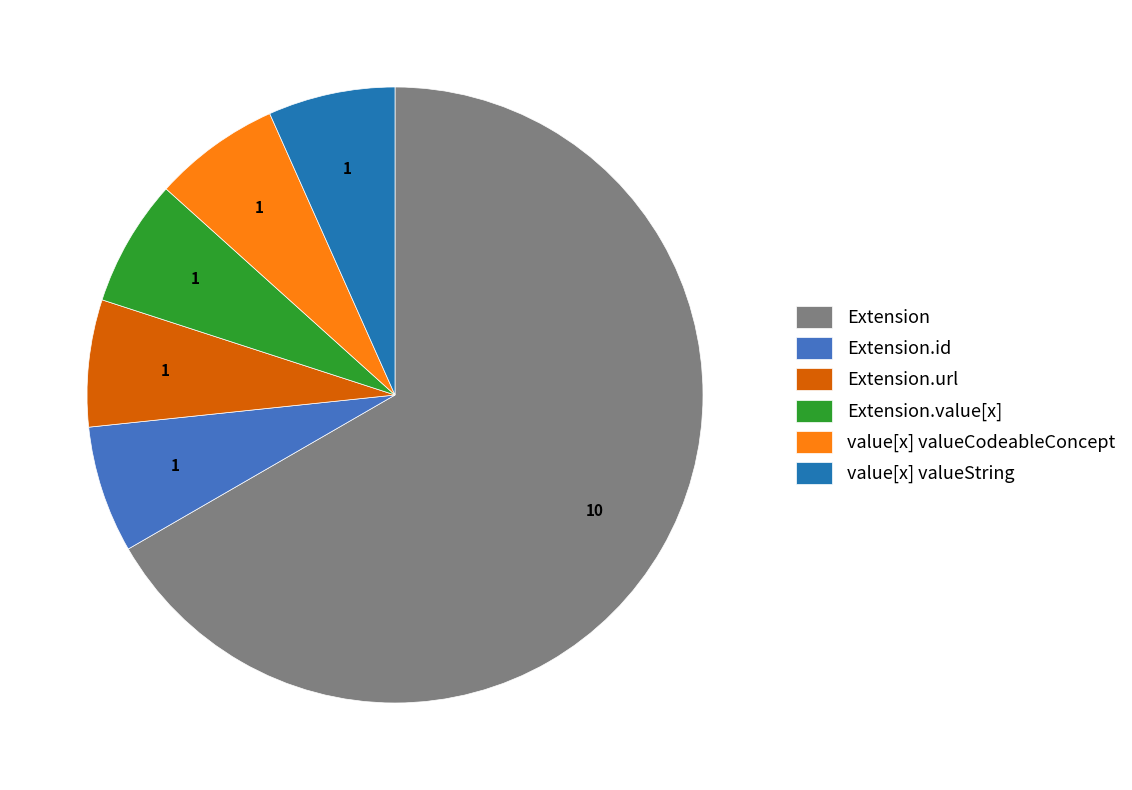

How many segments does this pie chart have?

6